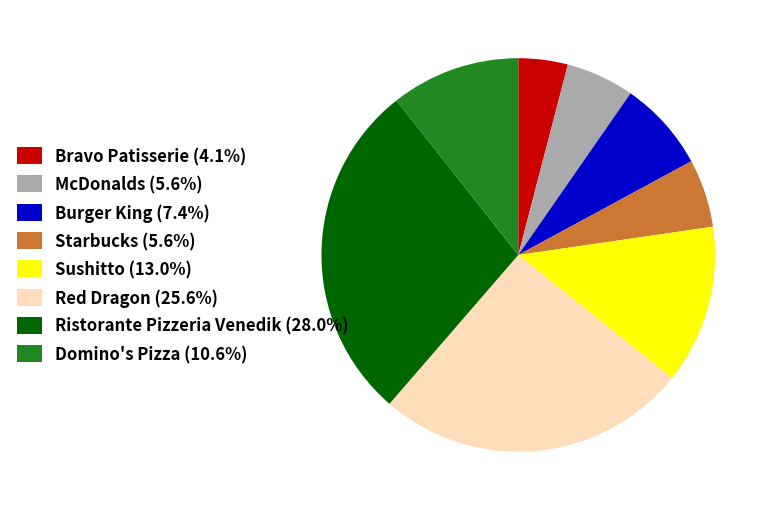

Which slice is the smallest?

Bravo Patisserie